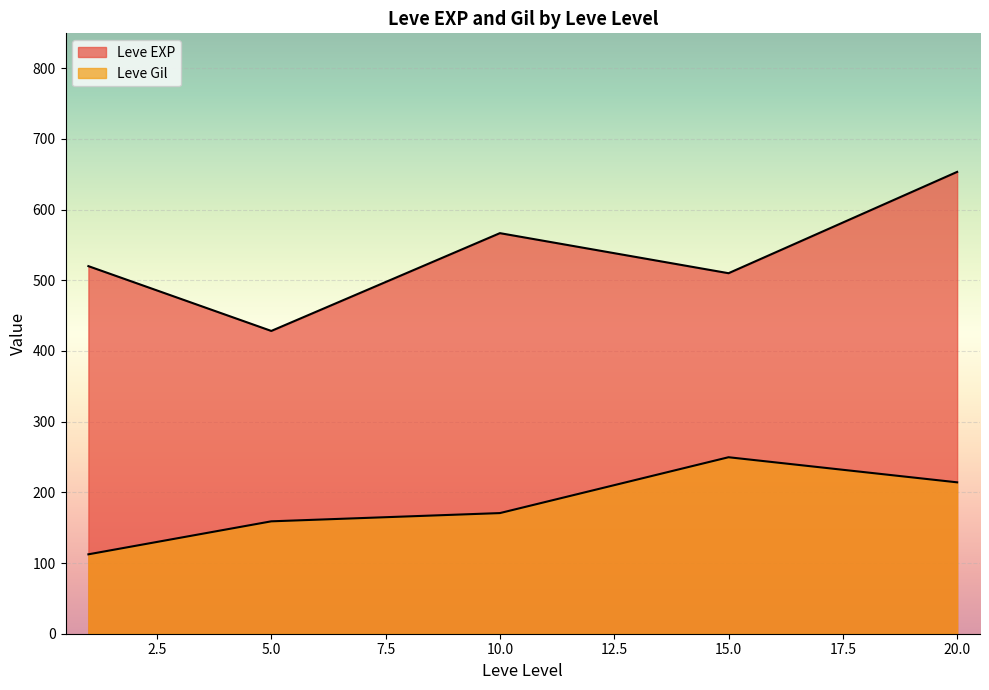

Does the chart display data point markers on the line(s)?

No